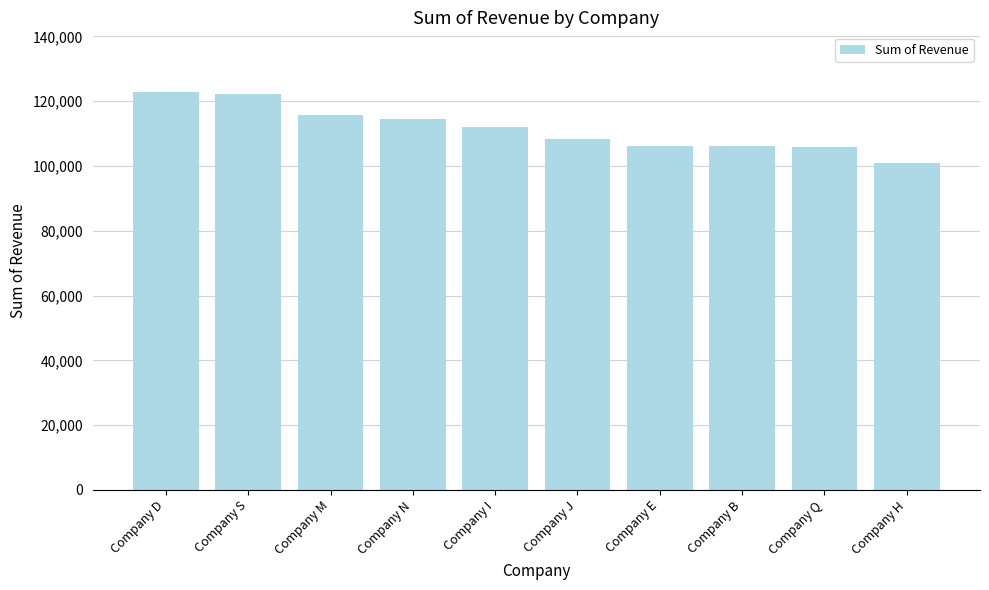

How many bars are there in total?

10